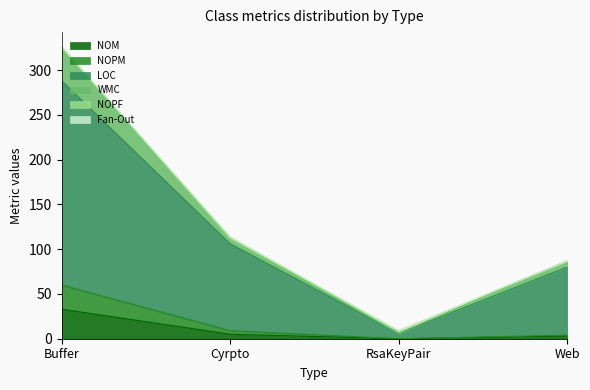

What is the difference between the maximum and minimum values in the NOM series?

33